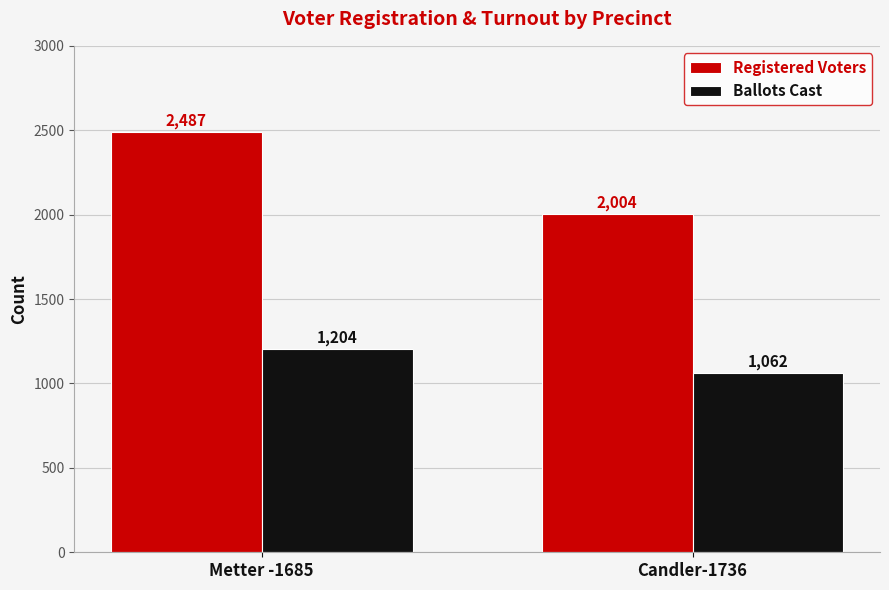

How many series are shown in this chart?

2